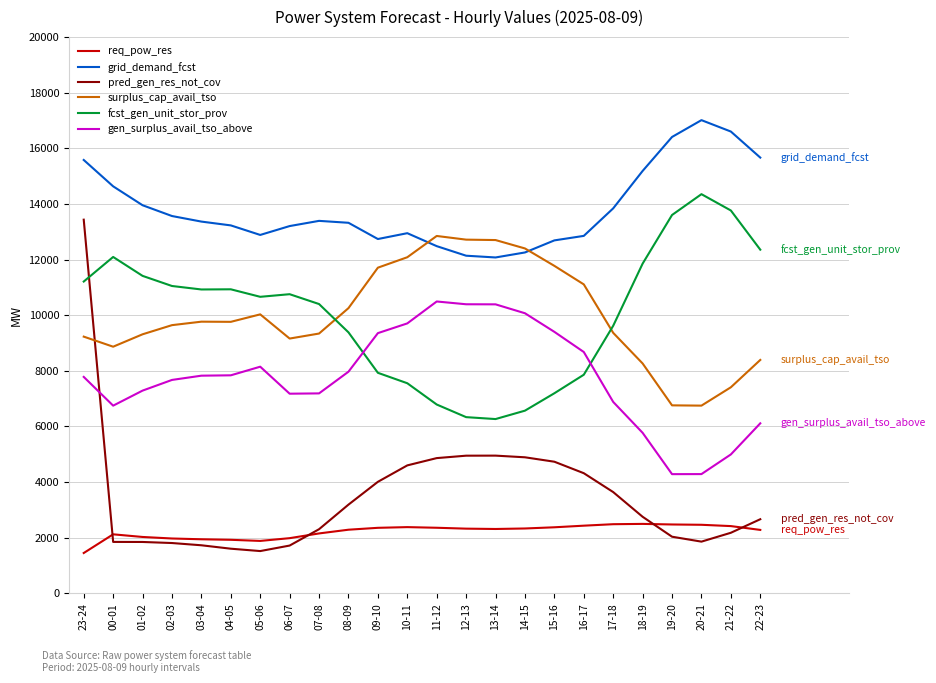

What is the minimum value shown in the chart?

1448